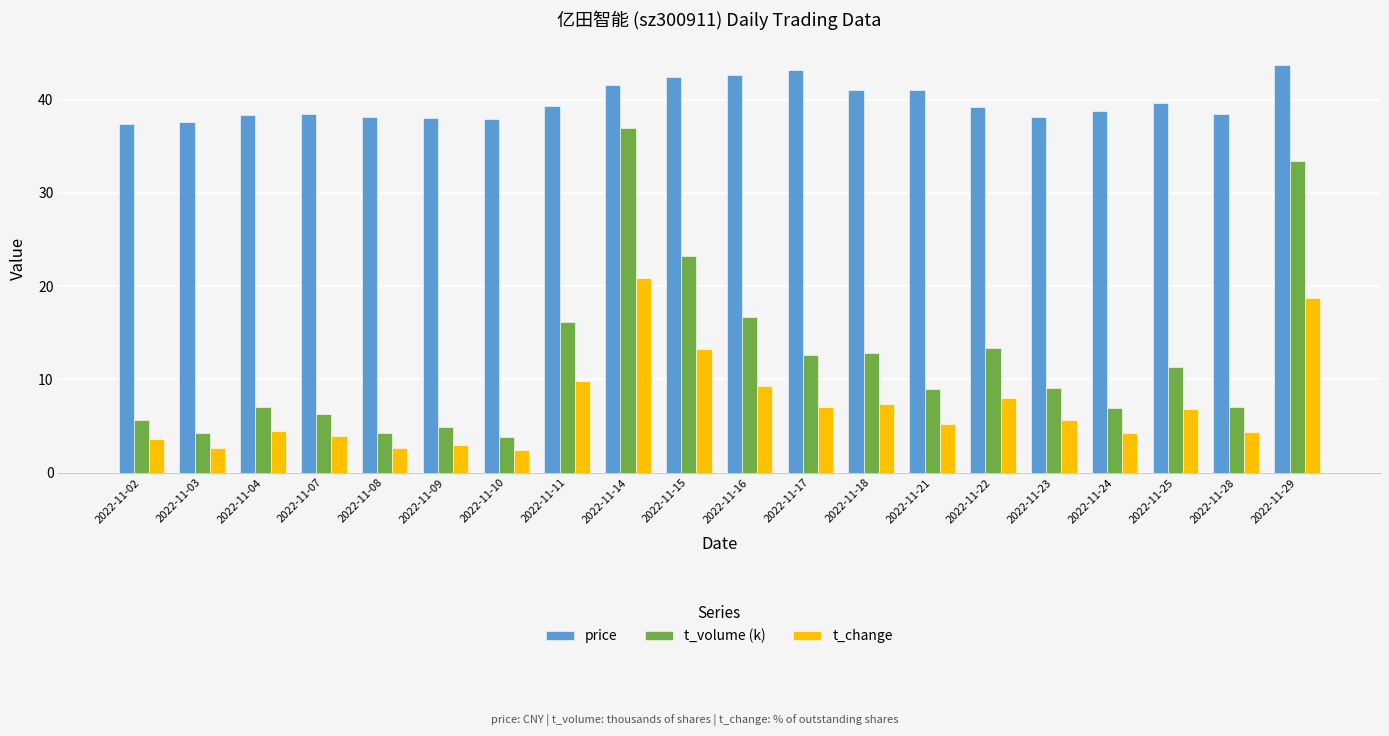

Where does the t_change series first go above 5?

2022-11-11